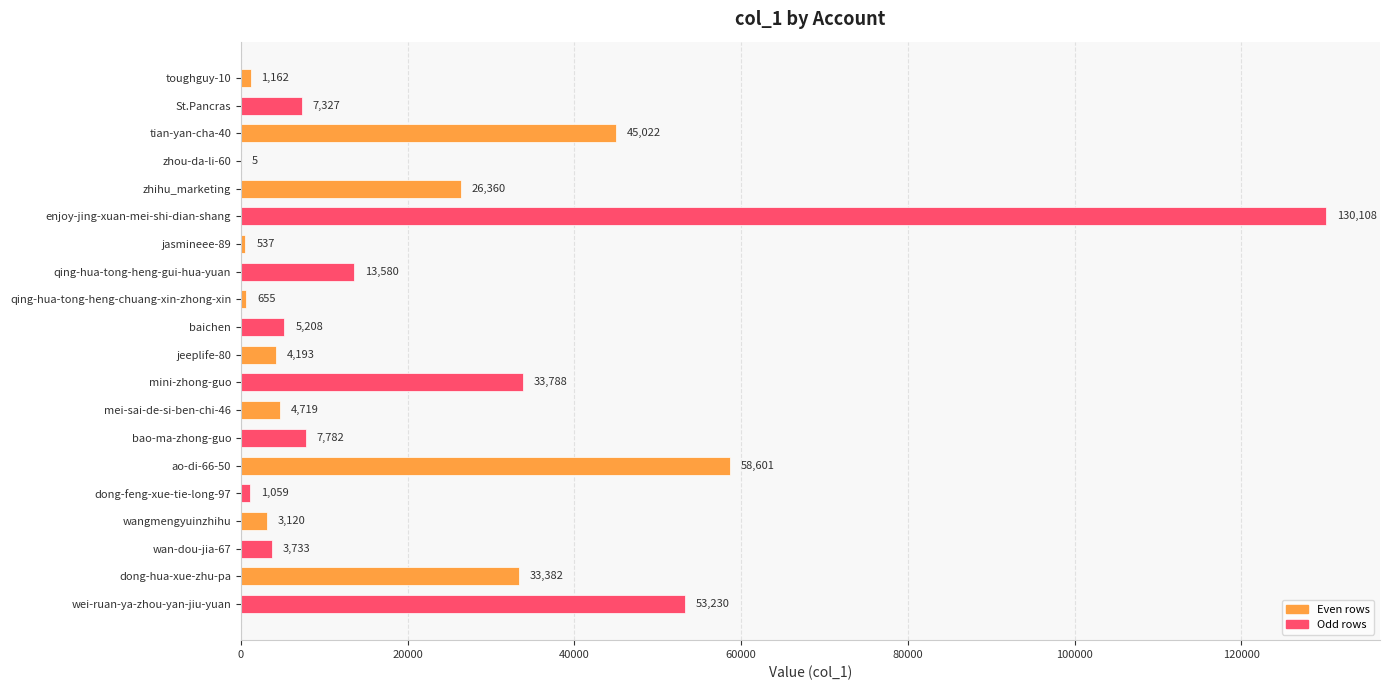

At which label is the value closest to 65056?

ao-di-66-50